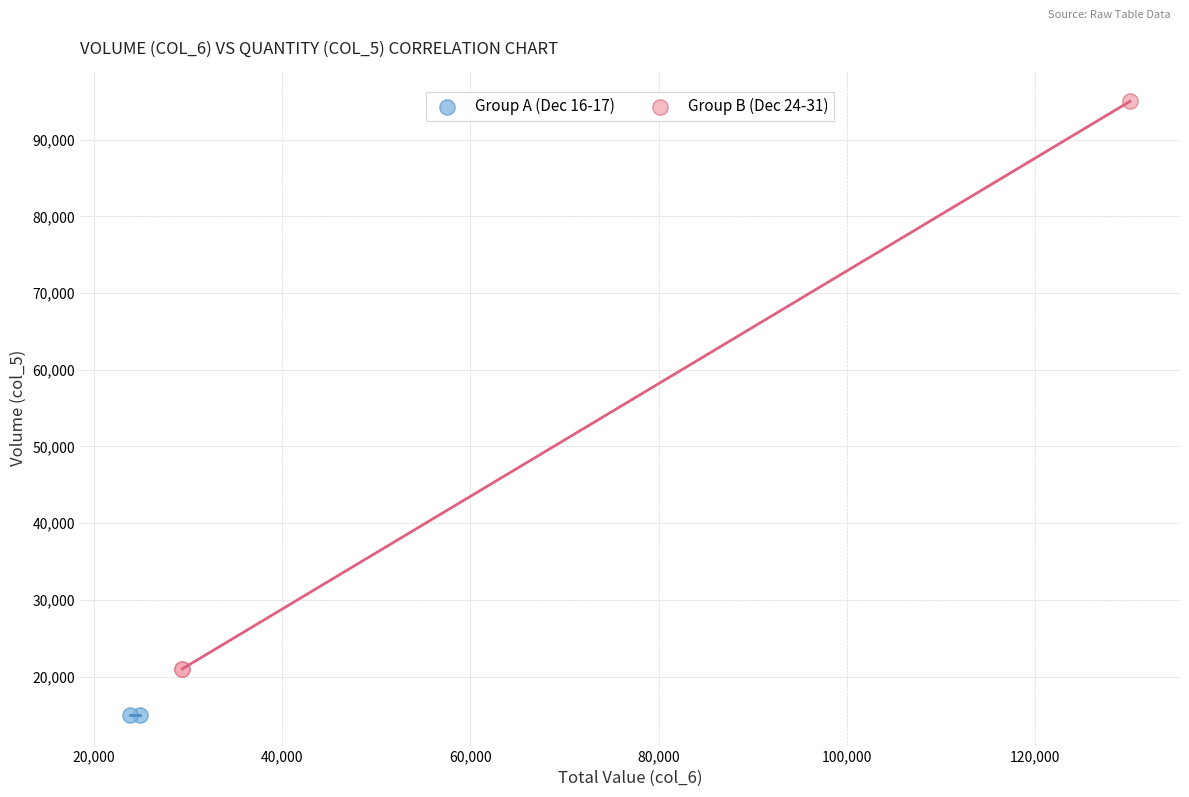

What are all the series names shown in the legend?

Group A (Dec 16-17), Group B (Dec 24-31)